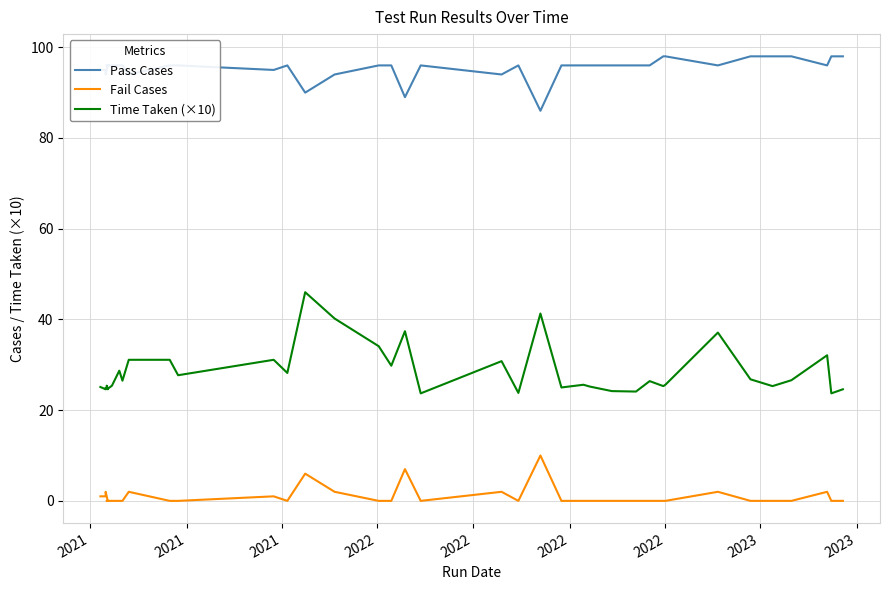

True or false: Fail Cases and Time Taken (×10) intersect in this chart.

False